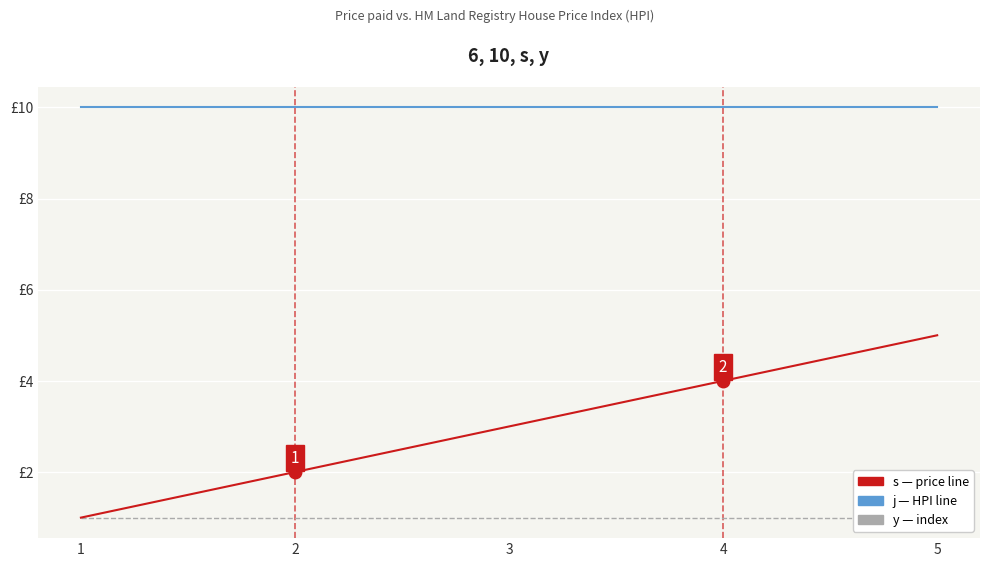

What is the minimum value shown in the chart?

1